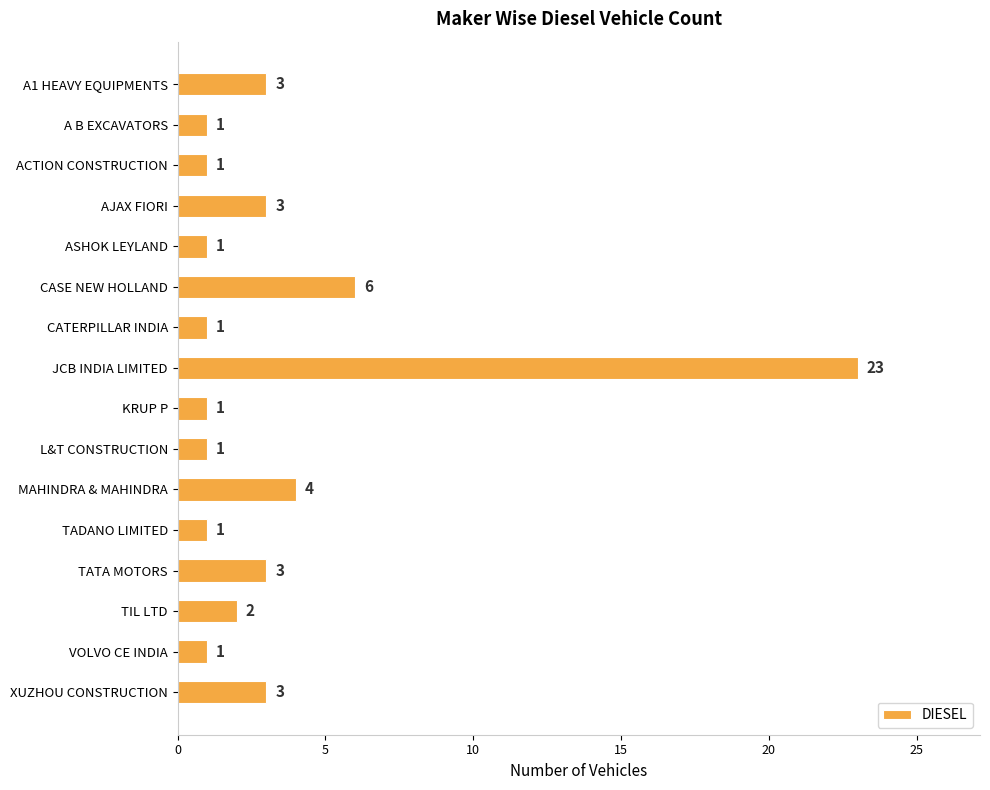

Count the number of categories in the chart.

16